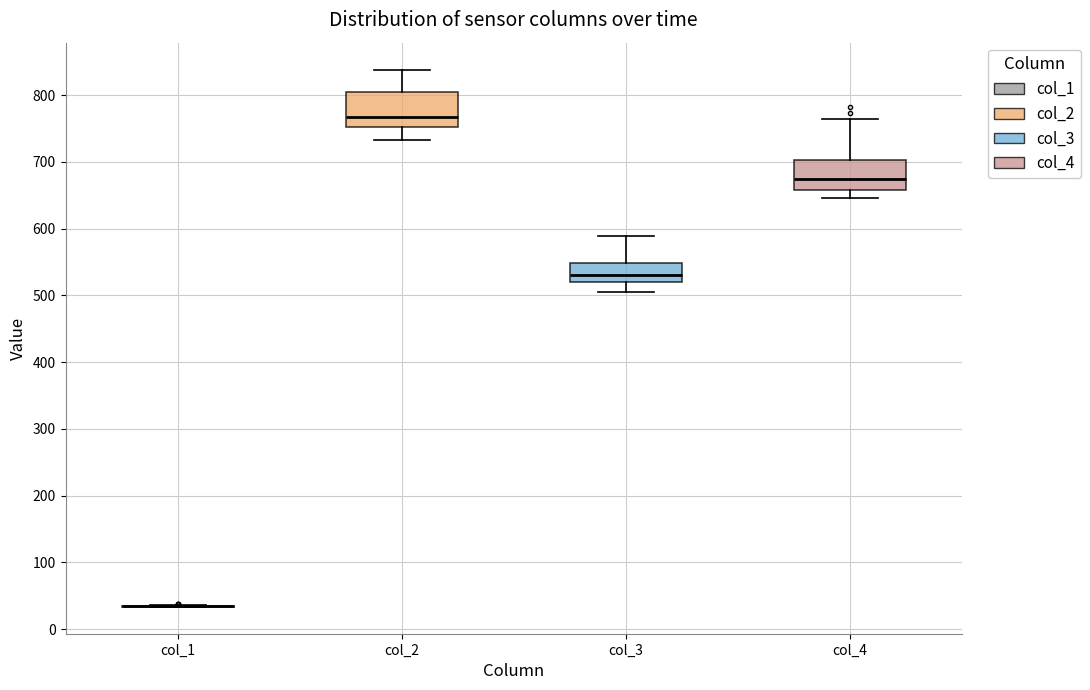

Reading left to right, read every box against the y-axis: the position of its median line, the range the box covers, and the ends of its whiskers. The values are not printed on the chart, so give them approximately, as read against the axis.

col_1: box collapsed to a line at 30, whiskers 30 to 40
col_2: median 770, box 750 to 810, whiskers 730 to 840
col_3: median 530, box 520 to 550, whiskers 500 to 590
col_4: median 670, box 660 to 700, whiskers 650 to 760